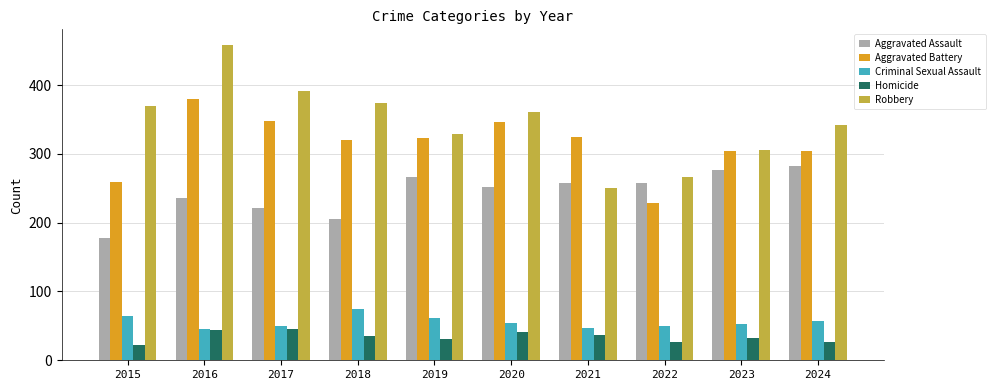

At which label does Homicide first exceed 36?

2016